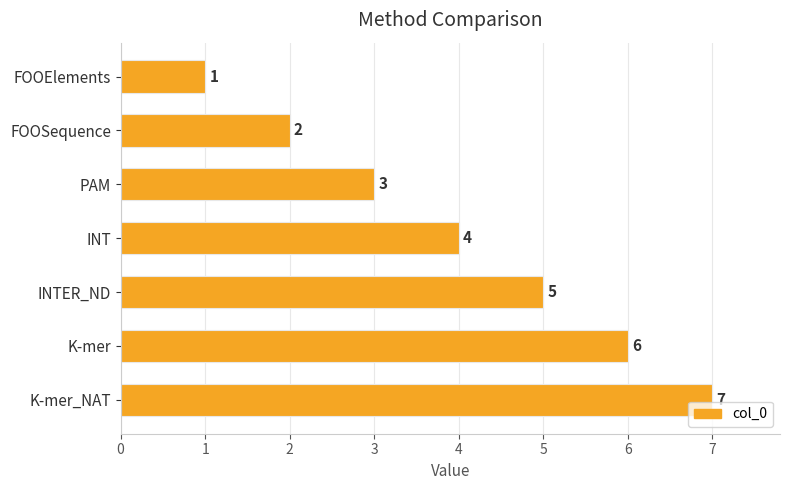

List the labels in order of value, smallest first.

FOOElements, FOOSequence, PAM, INT, INTER_ND, K-mer, K-mer_NAT